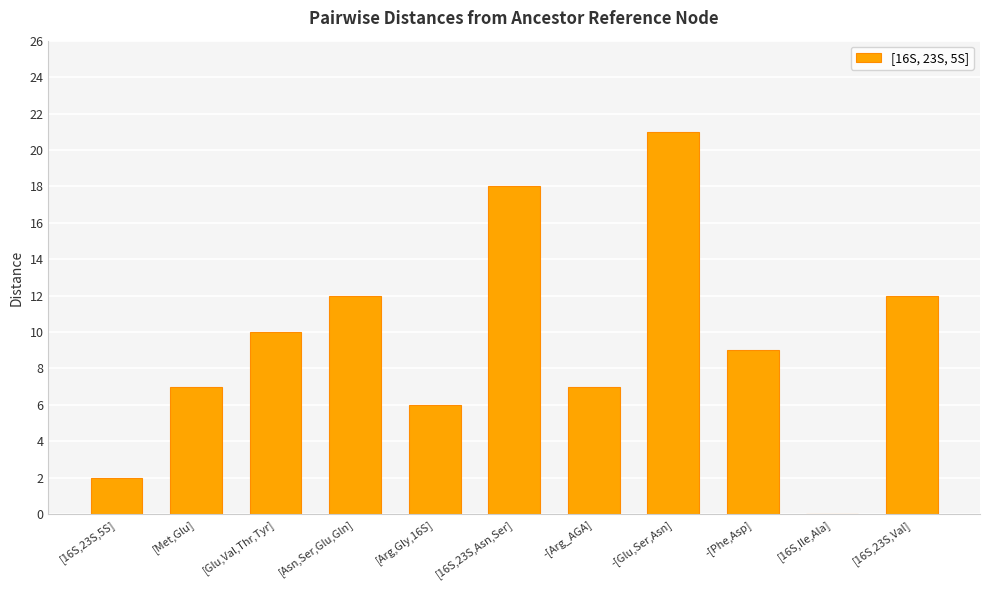

What is the sum of the values at [Met,Glu] and [Glu,Val,Thr,Tyr]?

17